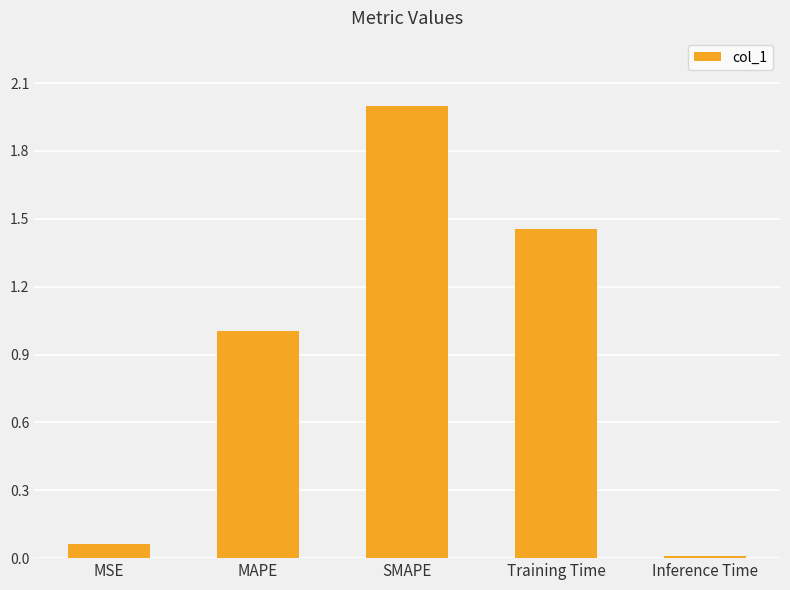

What position from the left is Training Time?

4